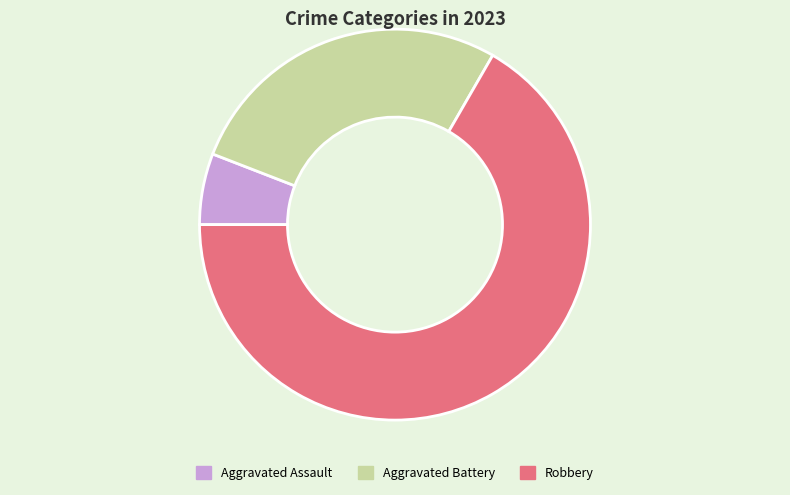

Rank the categories by value from lowest to highest.

Aggravated Assault, Aggravated Battery, Robbery